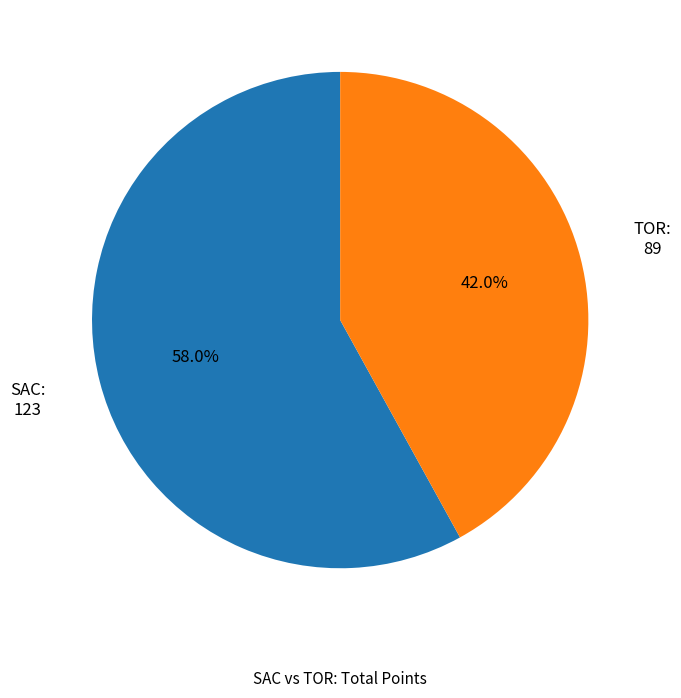

Is there a majority slice in this chart?

Yes